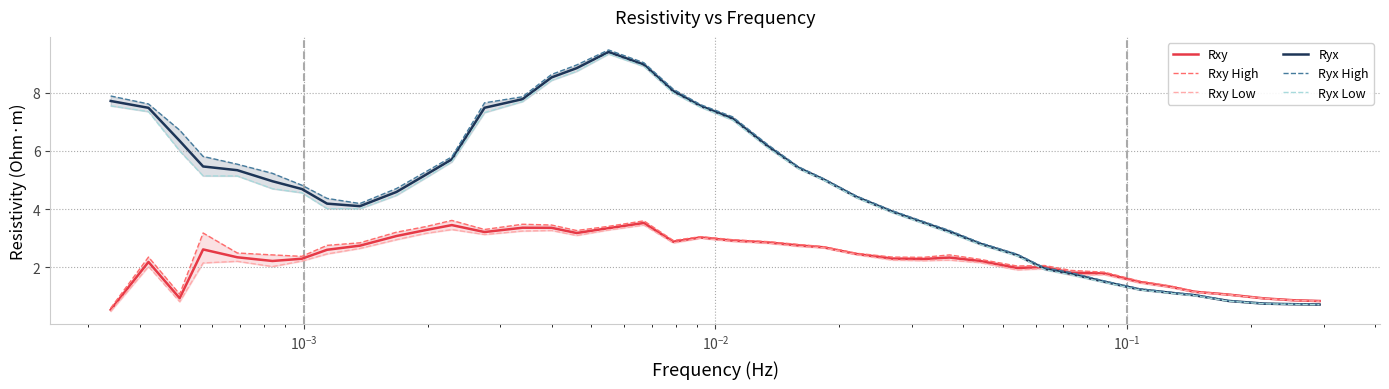

How many data points in Rxy Low are above 2?

27